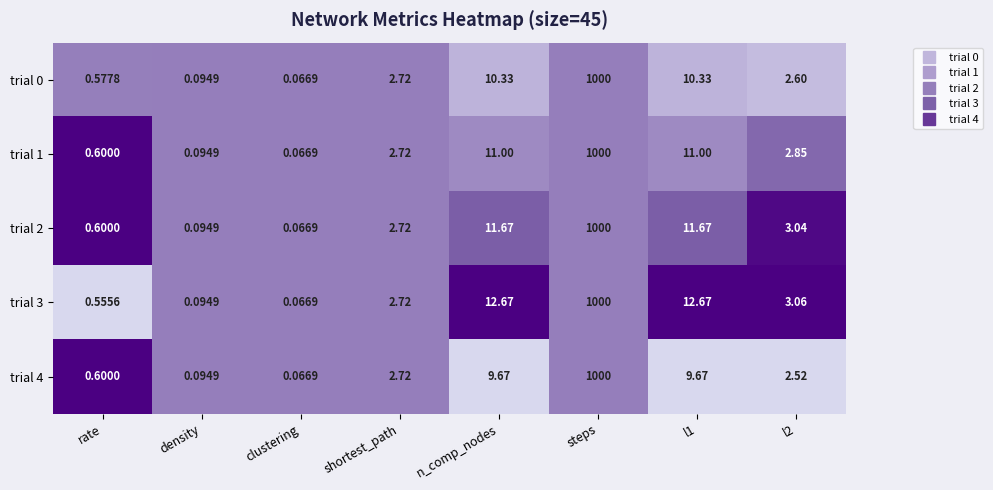

Is the value of trial 4 at l1 greater than the value of trial 2 at rate?

Yes